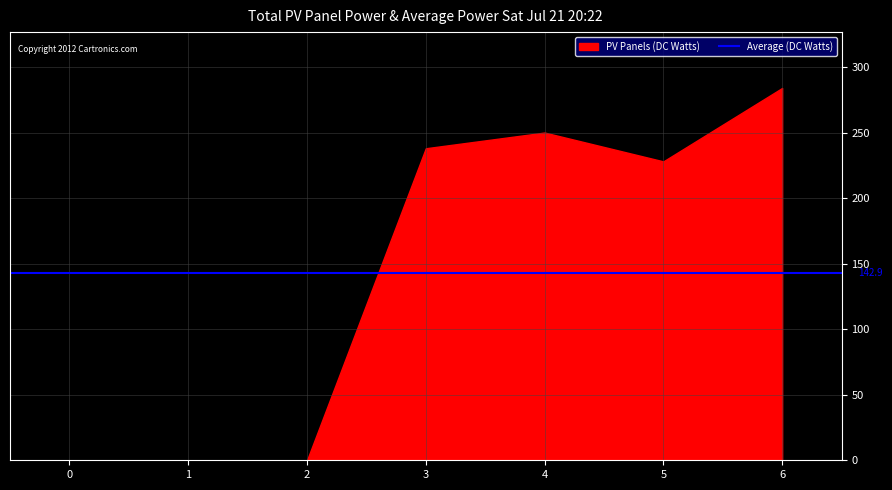

Is it true that 4 equals 0 at 1?

True